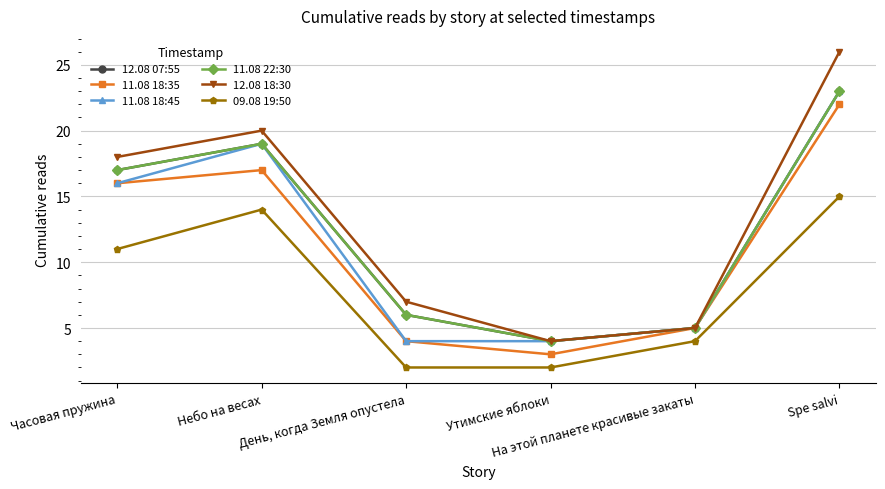

The value of 11.08 18:35 at Утимские яблоки is 3. True or false?

True